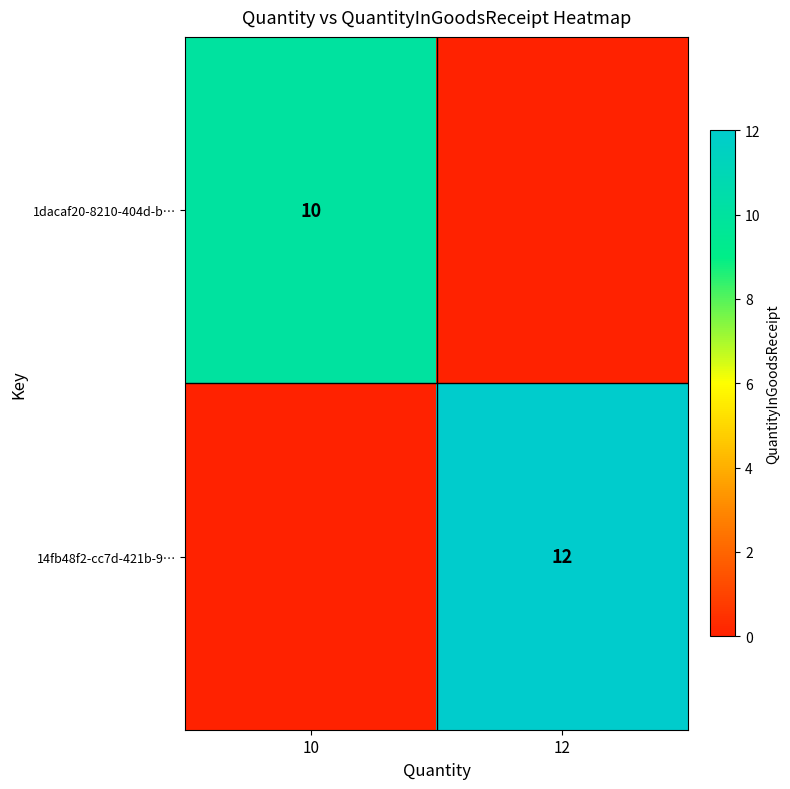

Count the number of categories in the chart.

2